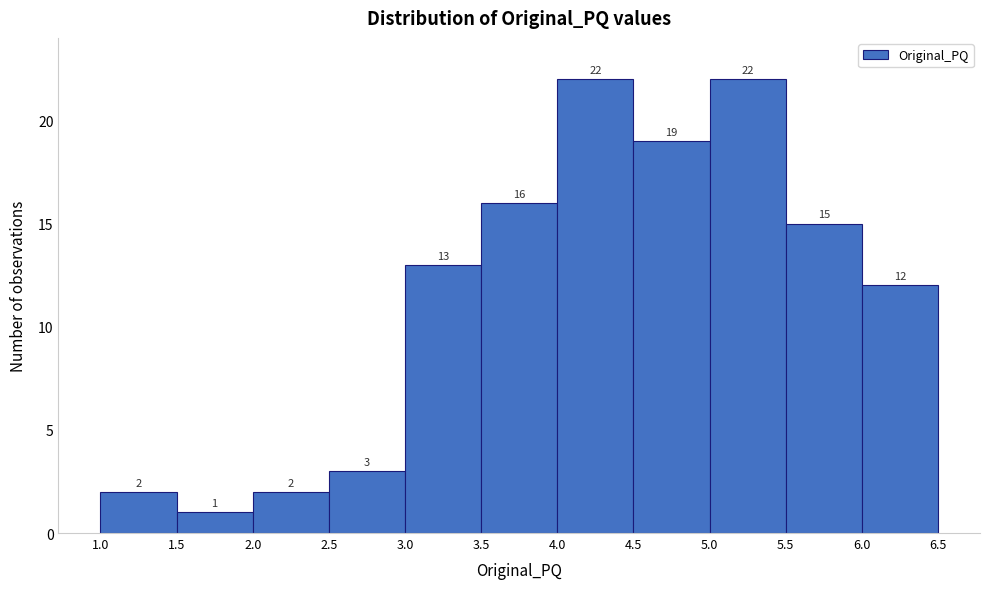

What is the height of the bar covering 2.0 to 2.5 on the x-axis?

2